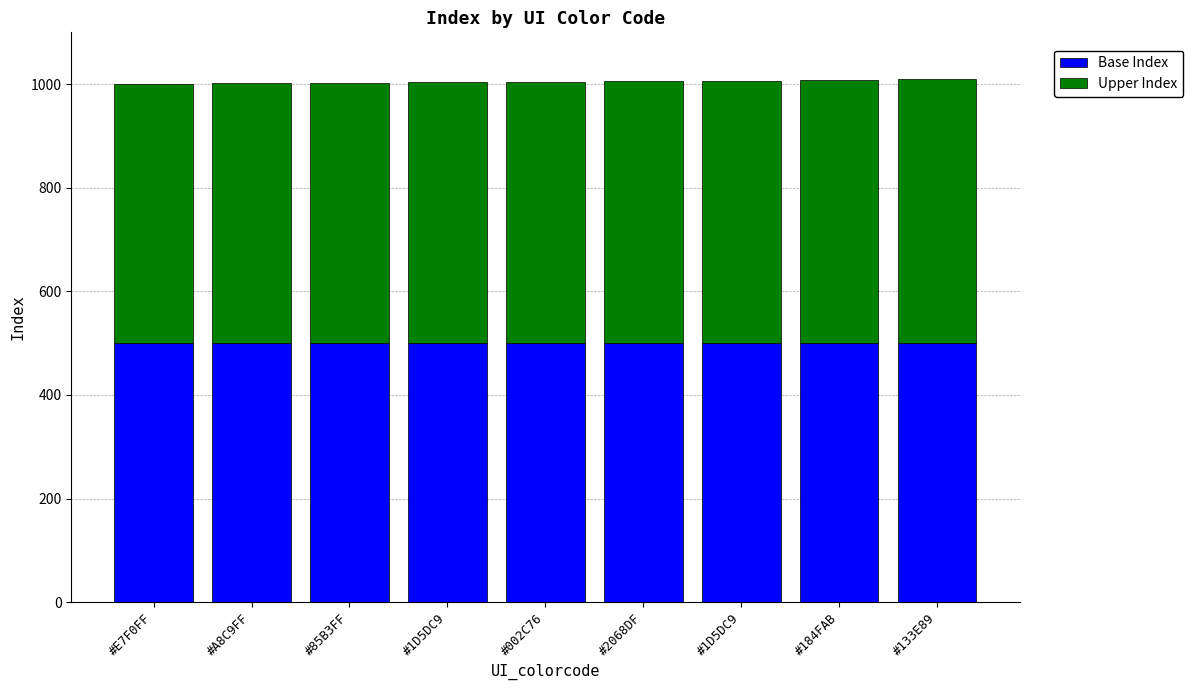

Count the number of categories in the chart.

9